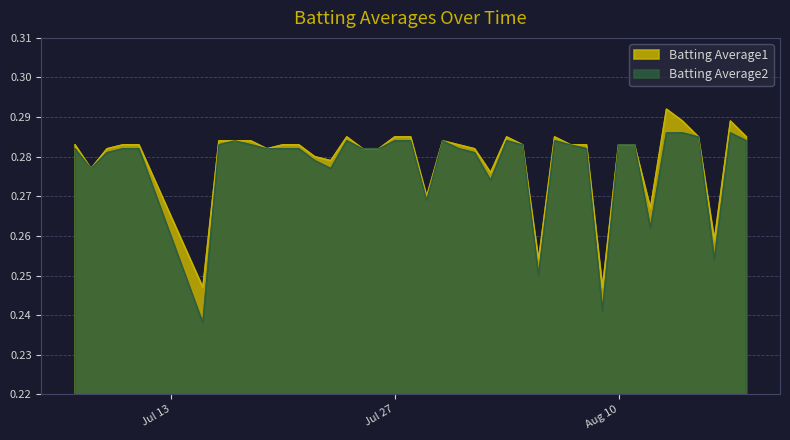

Rank the series by their maximum value, from highest to lowest.

Batting Average1, Batting Average2